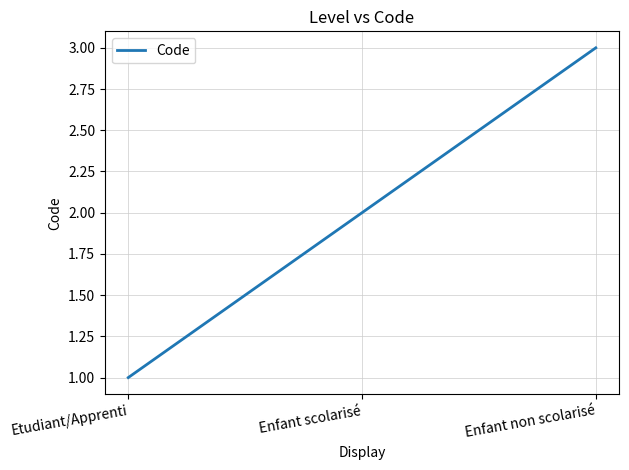

The chart shows a value of 5 at Enfant non scolarisé. True or false?

False